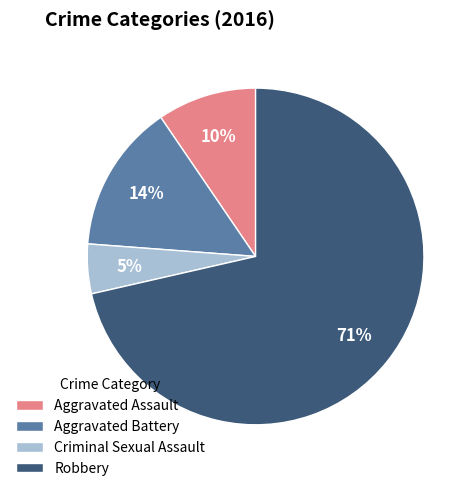

What is the majority slice?

Robbery